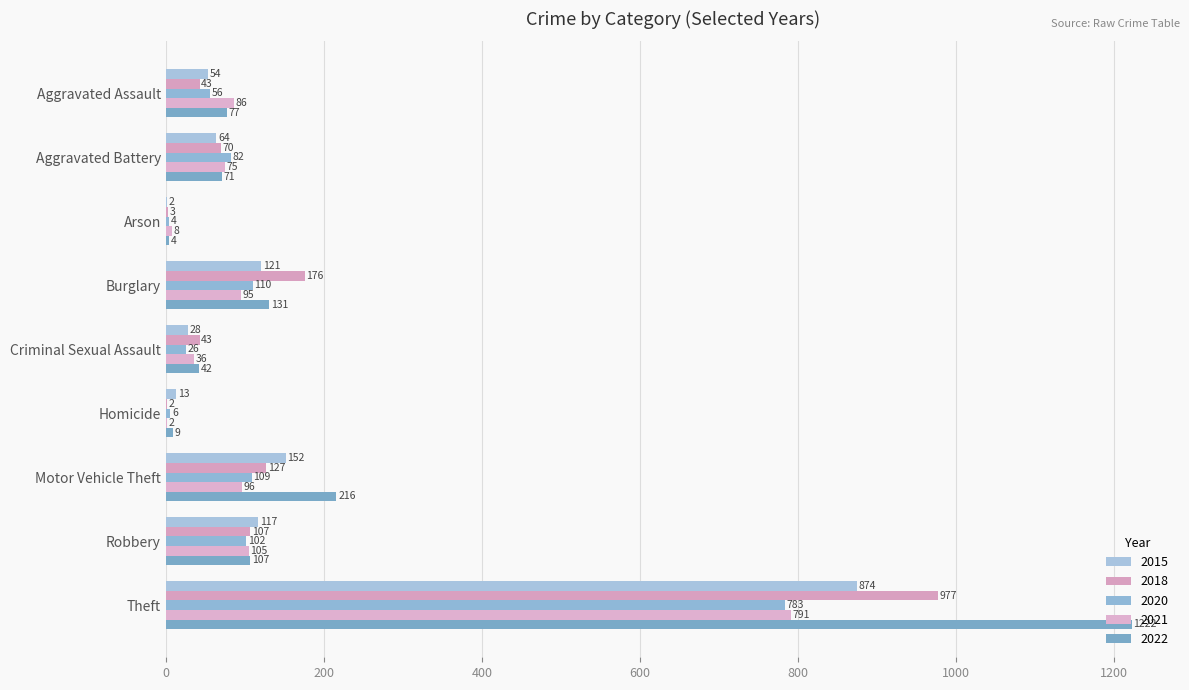

Which category has the lowest value in the 2020 series?

Arson